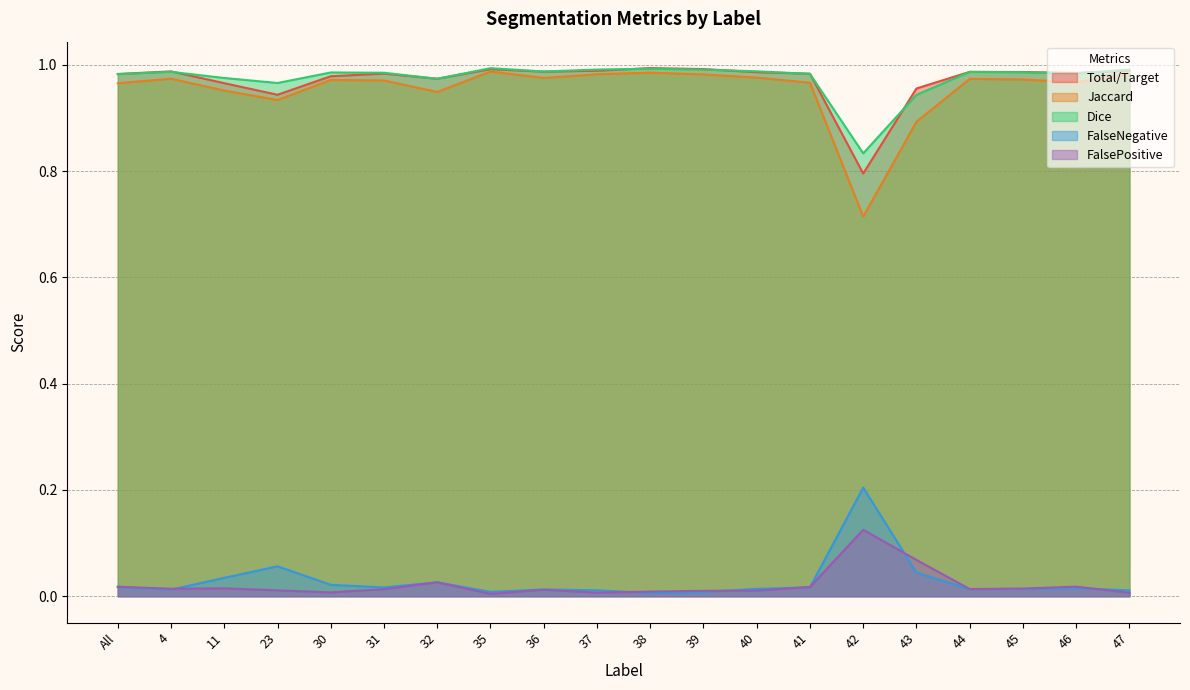

What is the difference between the maximum and minimum values in the Total/Target series?

0.2